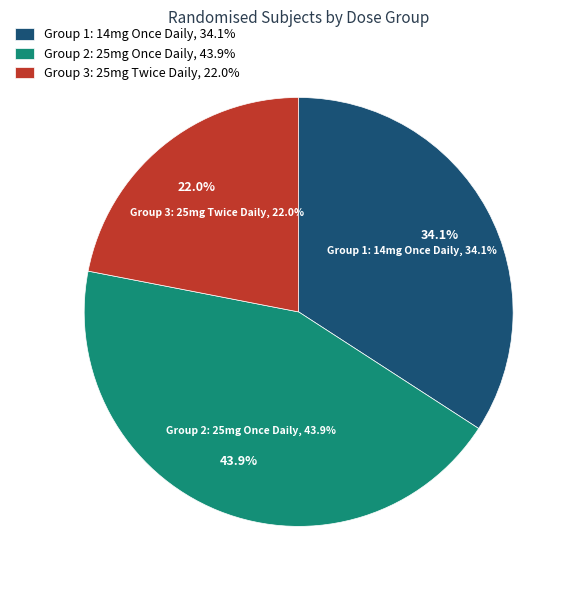

Approximately how many times larger is the value at Group 3: ACTIVE IRON 25mg (Twice Daily) compared to Group 1: ACTIVE IRON 14mg (Once Daily)?

0.6